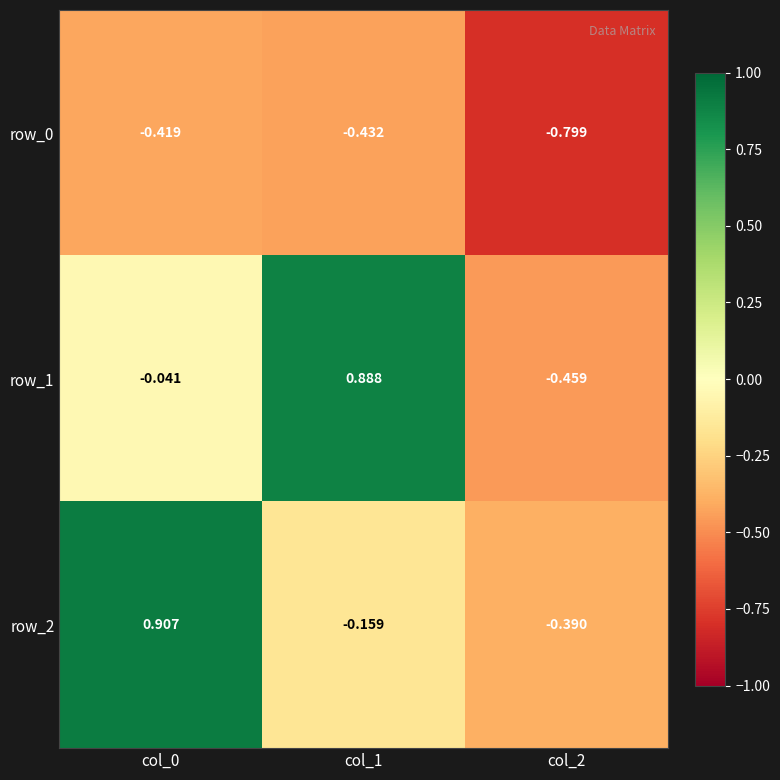

What is the smallest value displayed?

-0.8